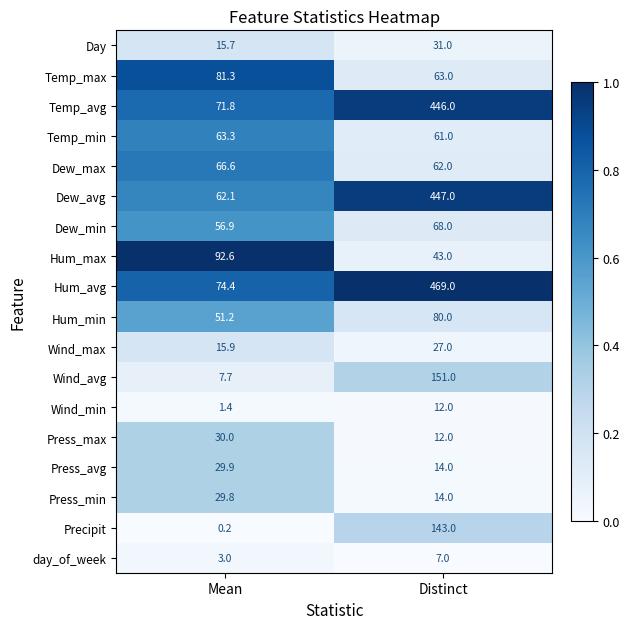

Rank the series by their maximum value, from lowest to highest.

day_of_week, Wind_min, Wind_max, Press_min, Press_avg, Press_max, Day, Temp_min, Dew_max, Dew_min, Hum_min, Temp_max, Hum_max, Precipit, Wind_avg, Temp_avg, Dew_avg, Hum_avg